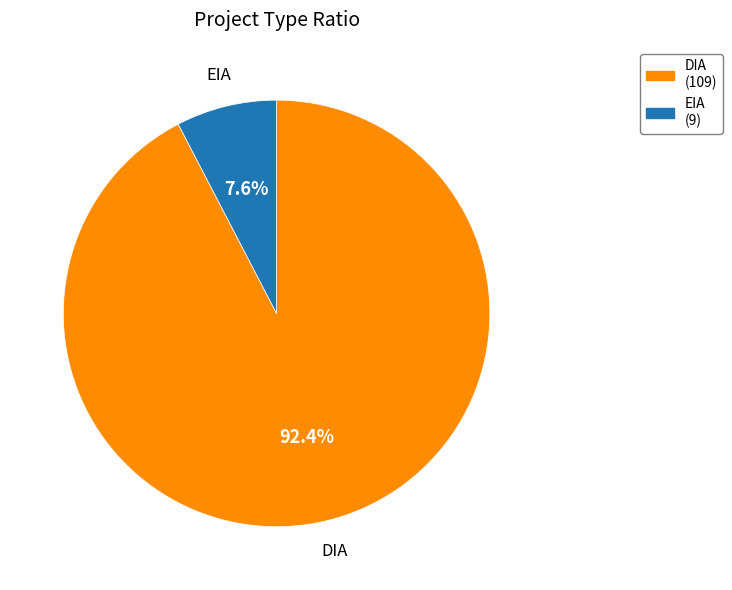

To the nearest percent, what percentage of the pie is EIA?

8%